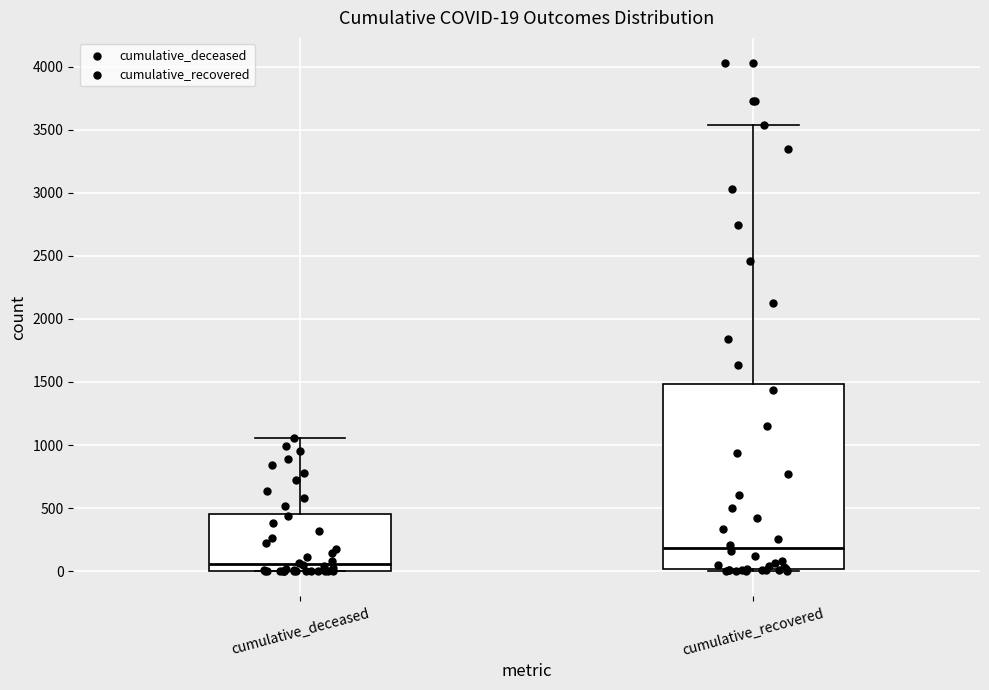

Comparing the boxes themselves (not the whiskers), which one is the tallest?

cumulative_recovered